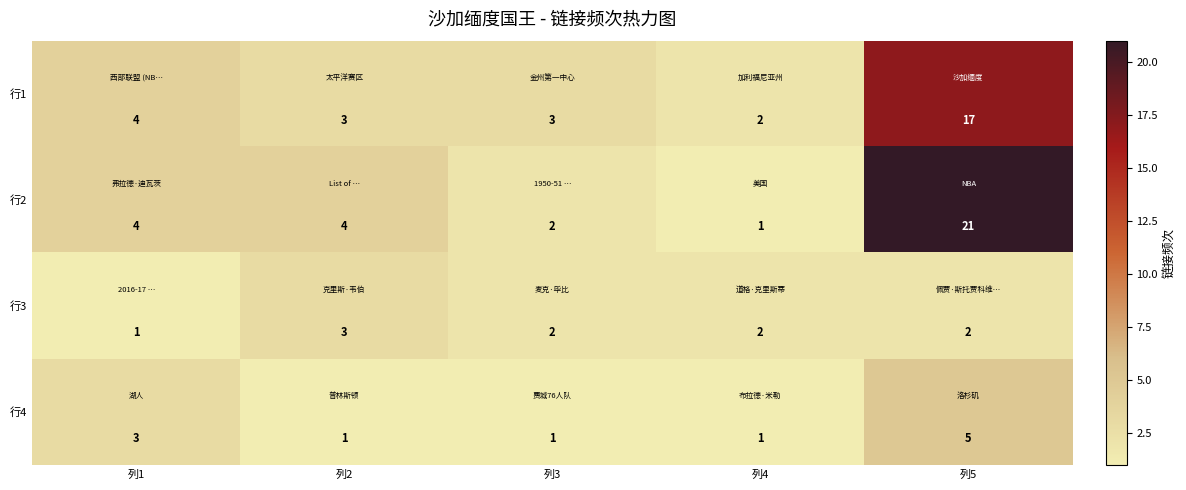

Which series has the widest spread of values?

行2